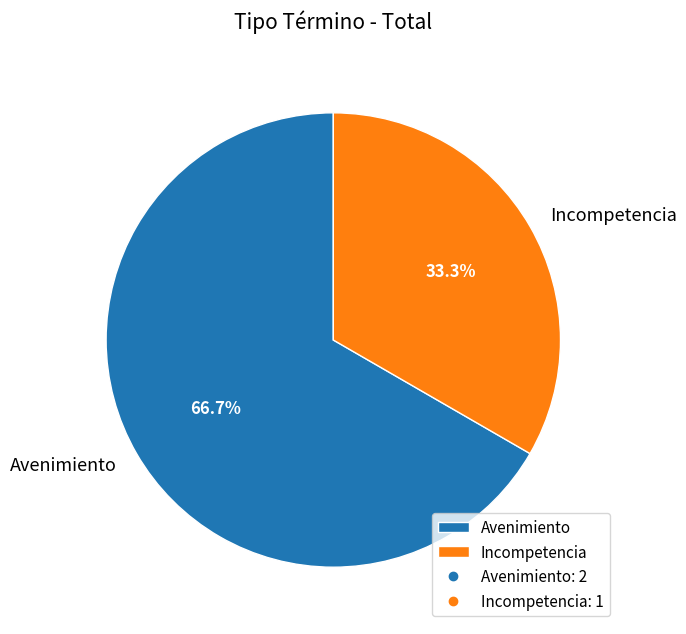

To the nearest percent, what is the average slice percentage?

50%